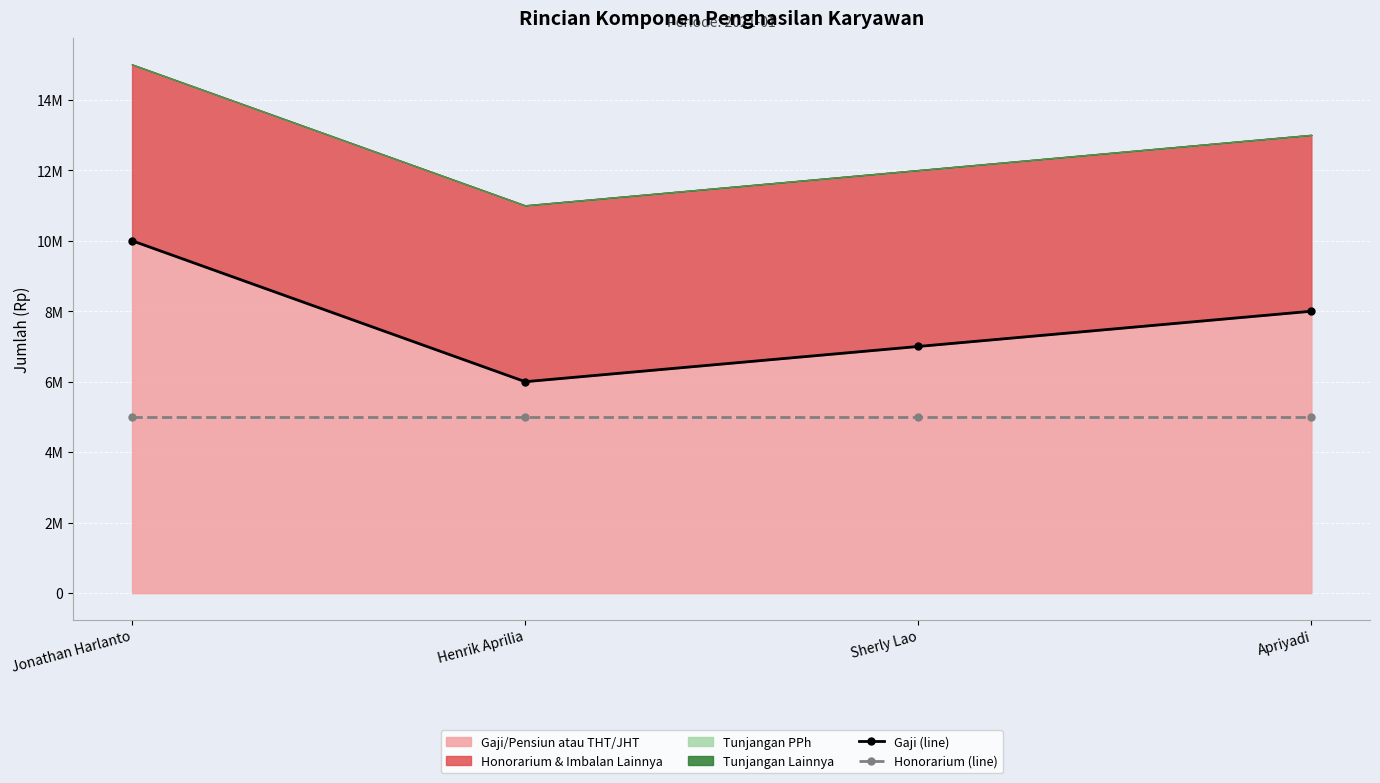

What is the value of the Gaji (line) point at the 4th from the left?

8000000